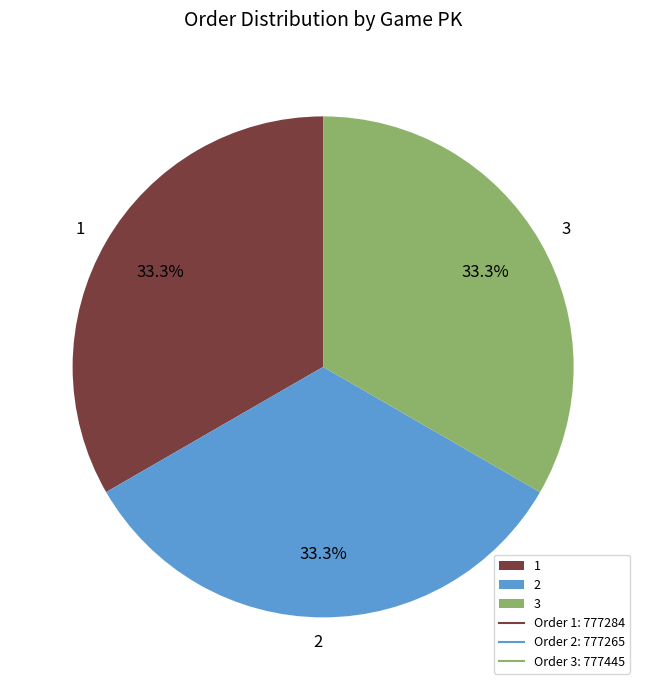

The 2 slice represents 33% of the pie. True or false?

True